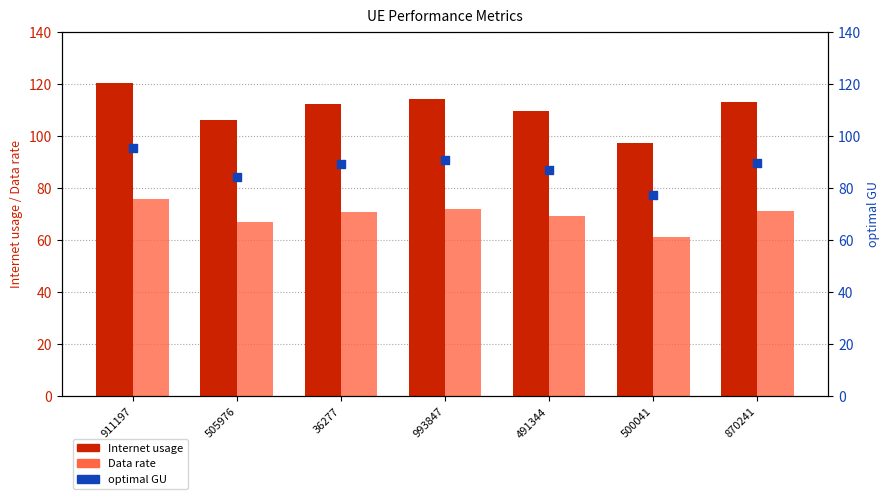

What is the total value across all series at 870241?

273.7